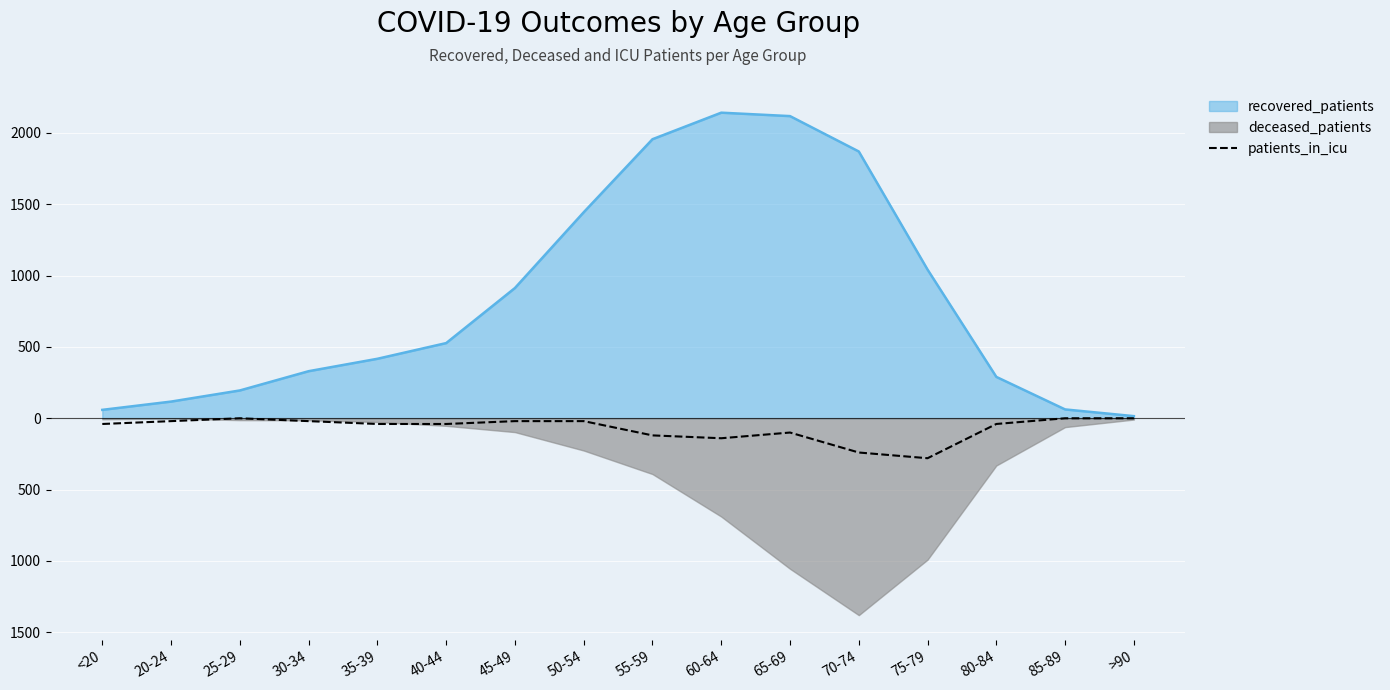

True or false: the data has more than 0 interior local peaks.

True